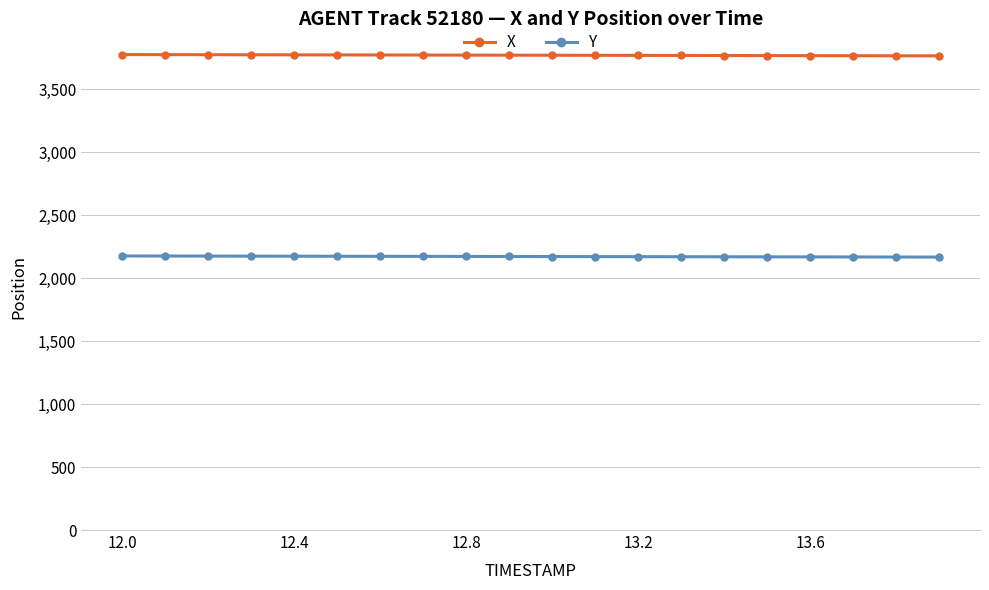

Which series has the largest total across all categories?

X